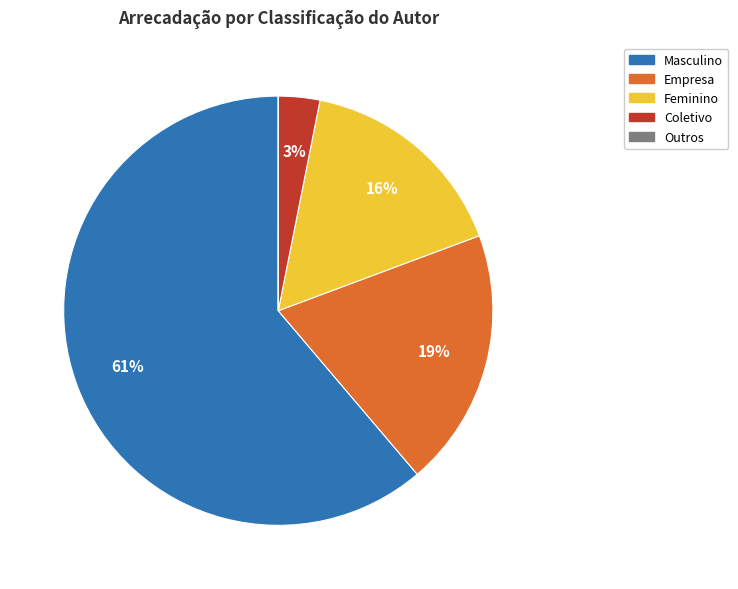

Is there a majority slice in this chart?

Yes